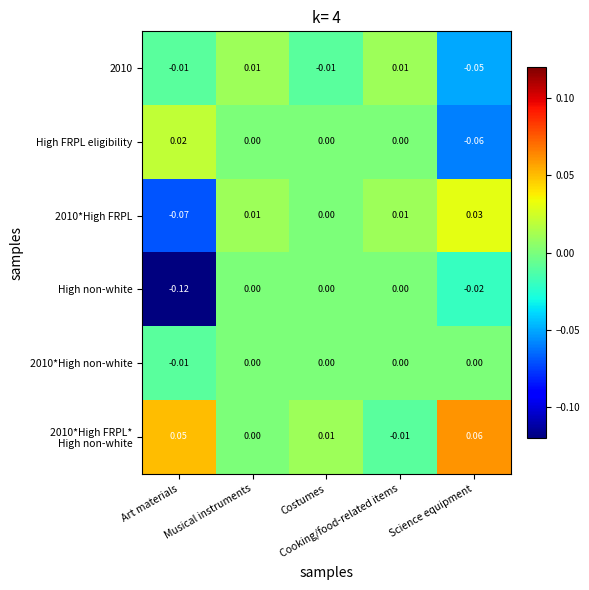

Which series has the widest spread of values?

High non-white